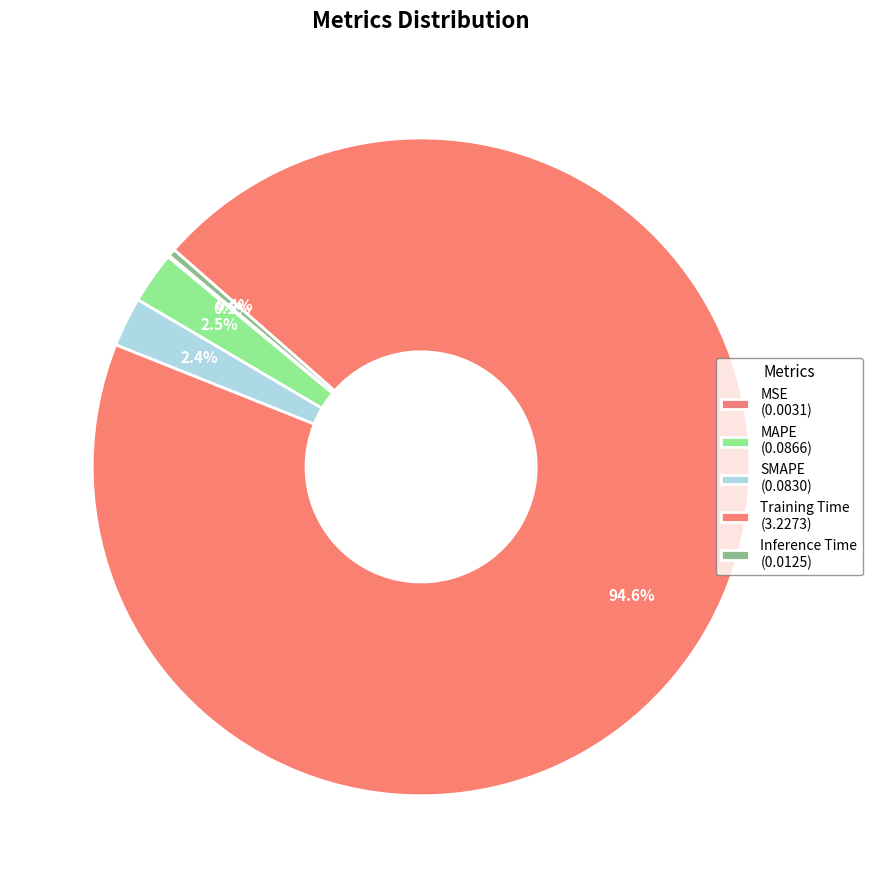

Is the sum of MSE and Training Time greater than half?

Yes